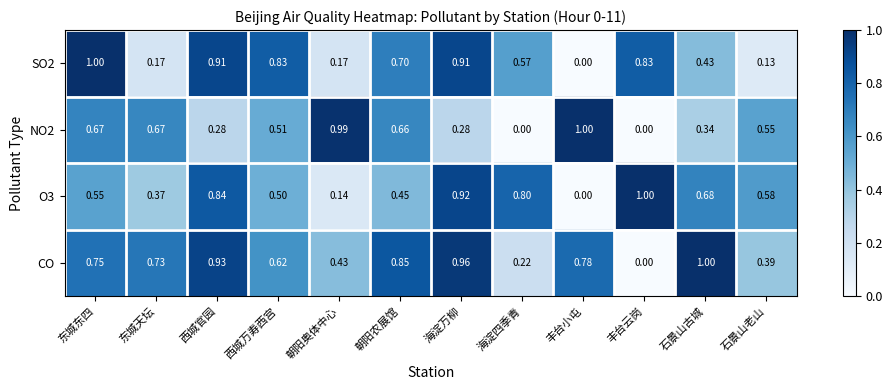

What is the greatest value displayed?

1.0